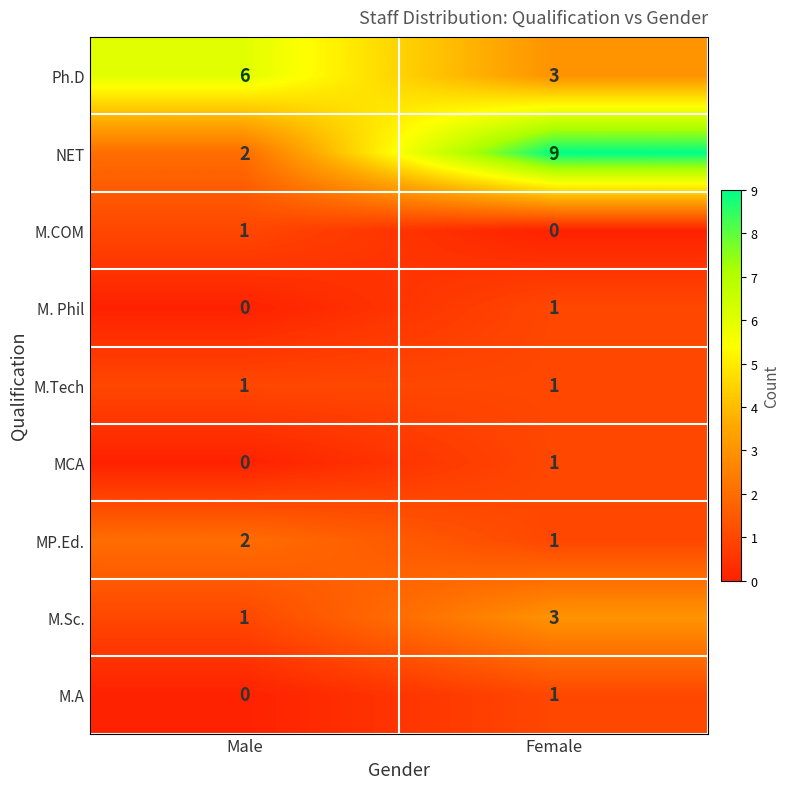

How many data points does each series have?

2